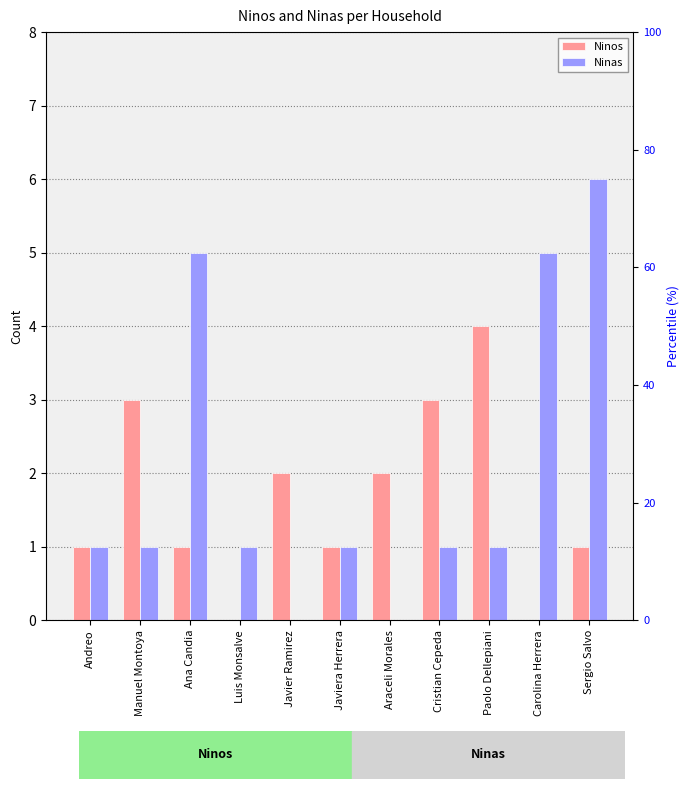

What is the maximum value shown in the chart?

6